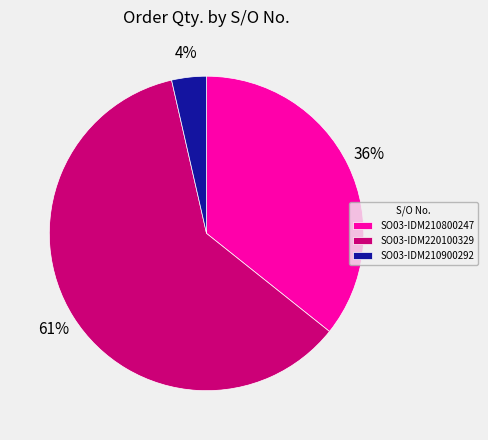

Is it true that SO03-IDM220100329 is 49% of the pie?

False